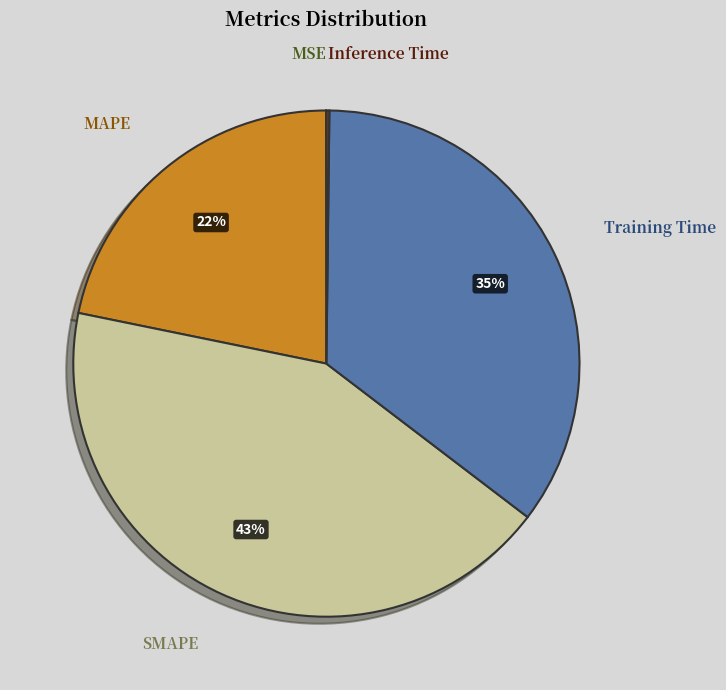

Is there a majority slice in this chart?

No